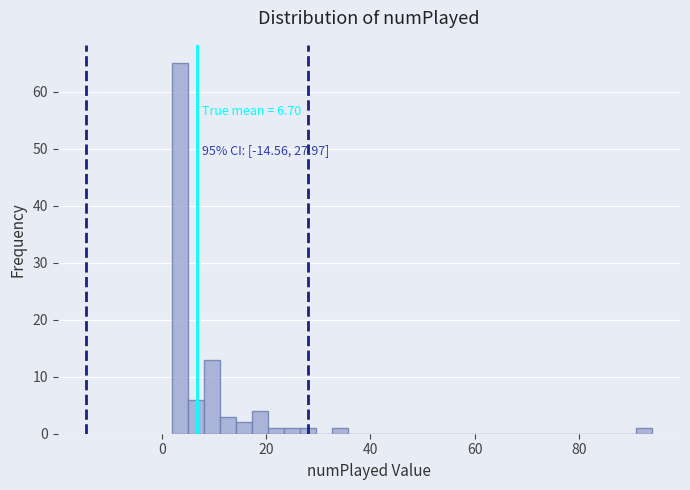

Read against the x-axis, roughly where is the centre of the tallest bar?

4